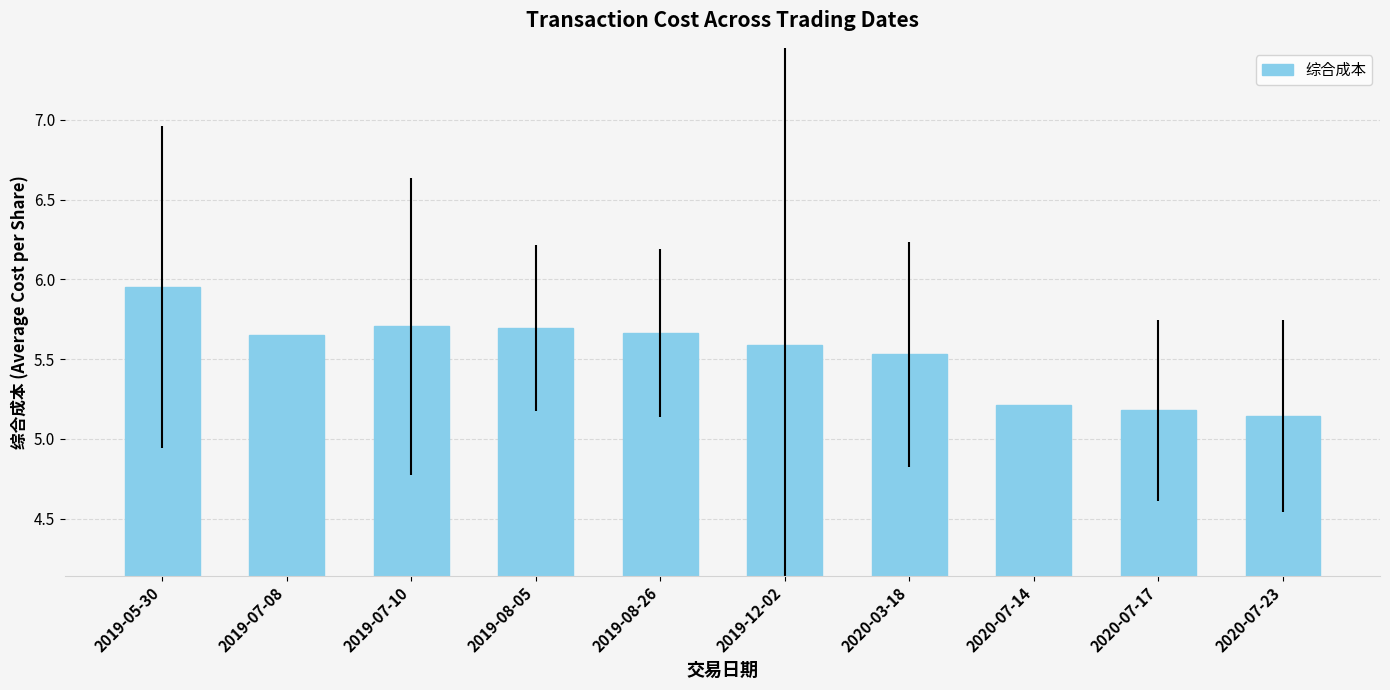

The chart shows a value of 5.7 at 2019-07-08. True or false?

True